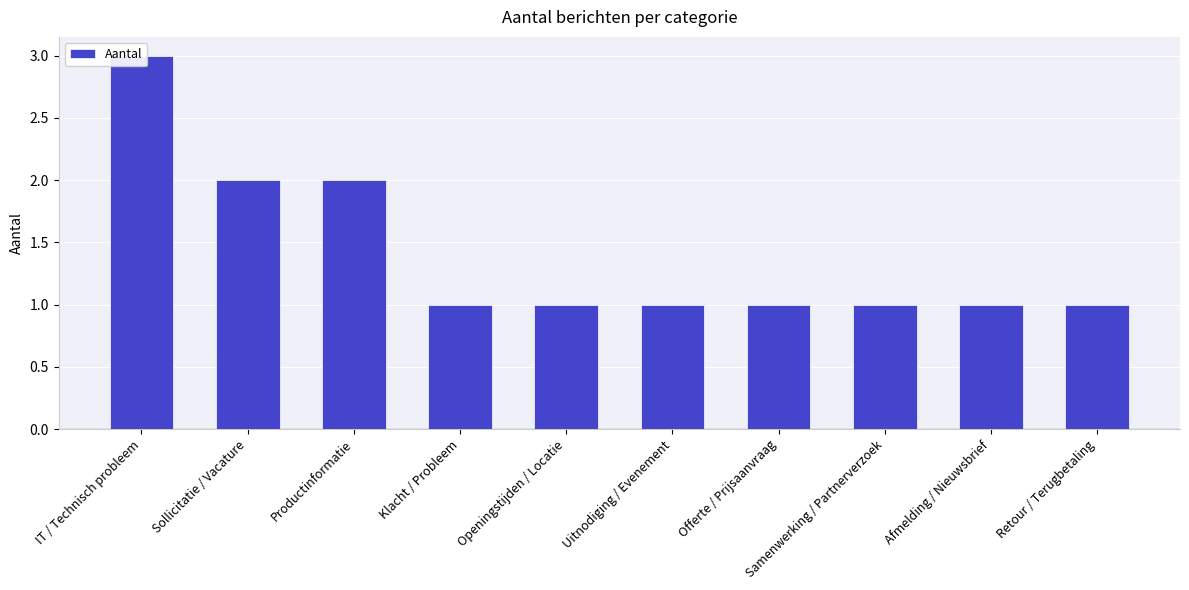

Approximately how many times larger is the value at Afmelding / Nieuwsbrief compared to Openingstijden / Locatie?

1.0